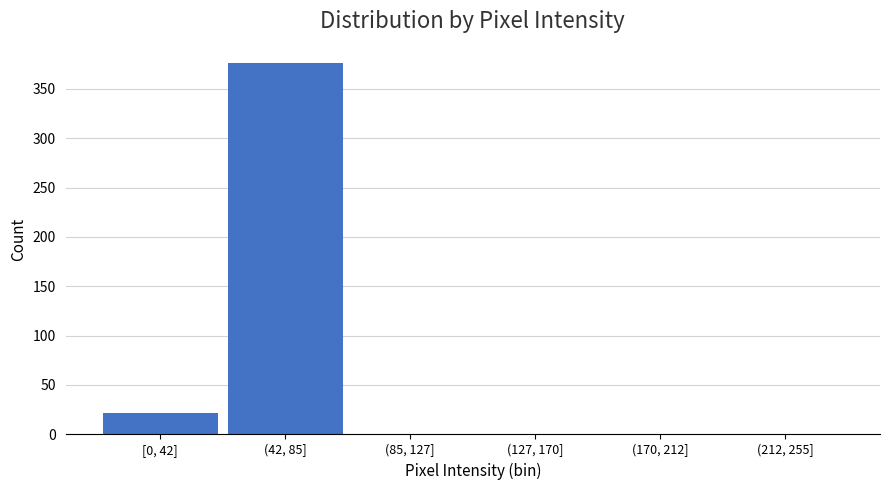

Reading left to right, extract all data points from this chart.

[0, 42]=22	(42, 85]=376	(85, 127]=0	(127, 170]=0	(170, 212]=0	(212, 255]=0